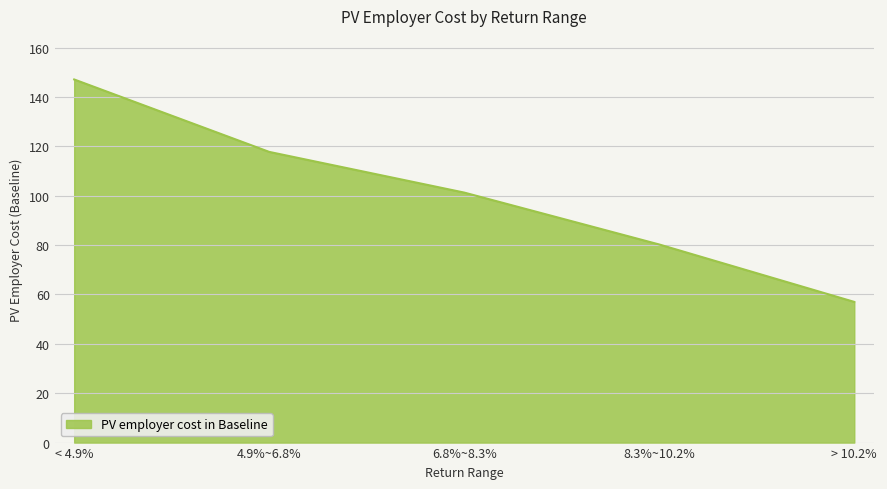

Between 4.9%~6.8% and 6.8%~8.3%, which is larger?

4.9%~6.8%